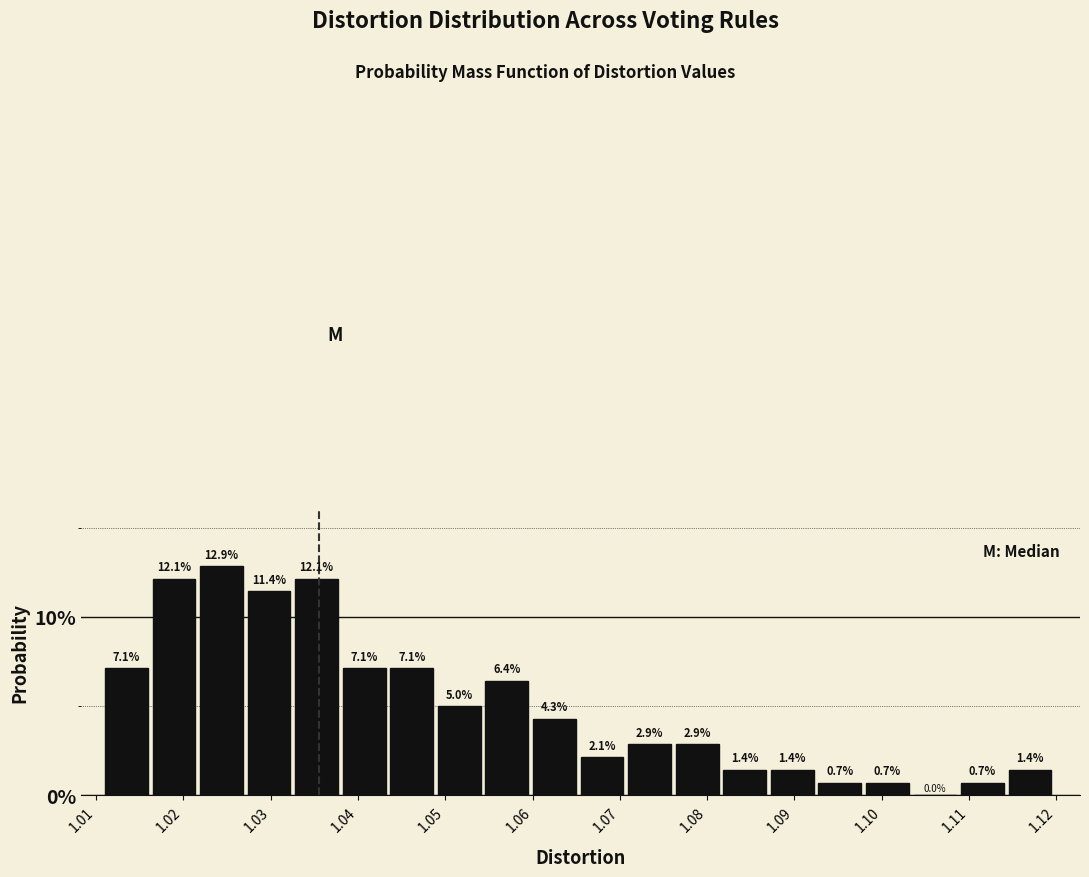

Reading left to right, list every bar in this chart as the range it spans on the x-axis followed by its height. The bar edges are not printed on the chart, so give them approximately, as read against the axis.

1.011 to 1.016: 7.1
1.016 to 1.022: 12.1
1.022 to 1.027: 12.9
1.027 to 1.033: 11.4
1.033 to 1.038: 12.1
1.038 to 1.044: 7.1
1.044 to 1.049: 7.1
1.049 to 1.055: 5.0
1.055 to 1.060: 6.4
1.060 to 1.066: 4.3
1.066 to 1.071: 2.1
1.071 to 1.076: 2.9
1.076 to 1.082: 2.9
1.082 to 1.087: 1.4
1.087 to 1.093: 1.4
1.093 to 1.098: 0.7
1.098 to 1.104: 0.7
1.104 to 1.109: 0.0
1.109 to 1.115: 0.7
1.115 to 1.120: 1.4